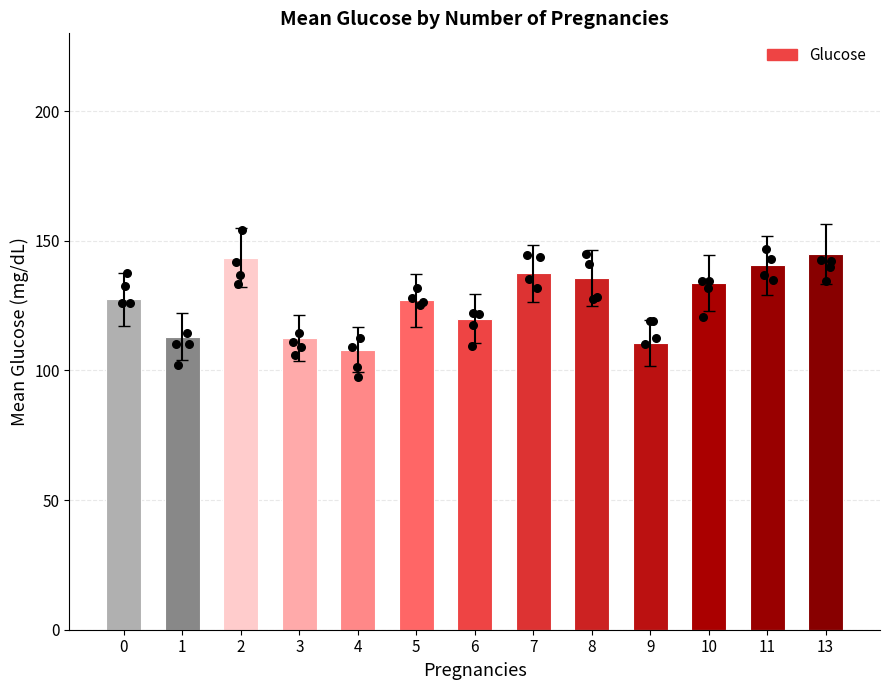

What is the change in value from 6 to 10?

+13.8